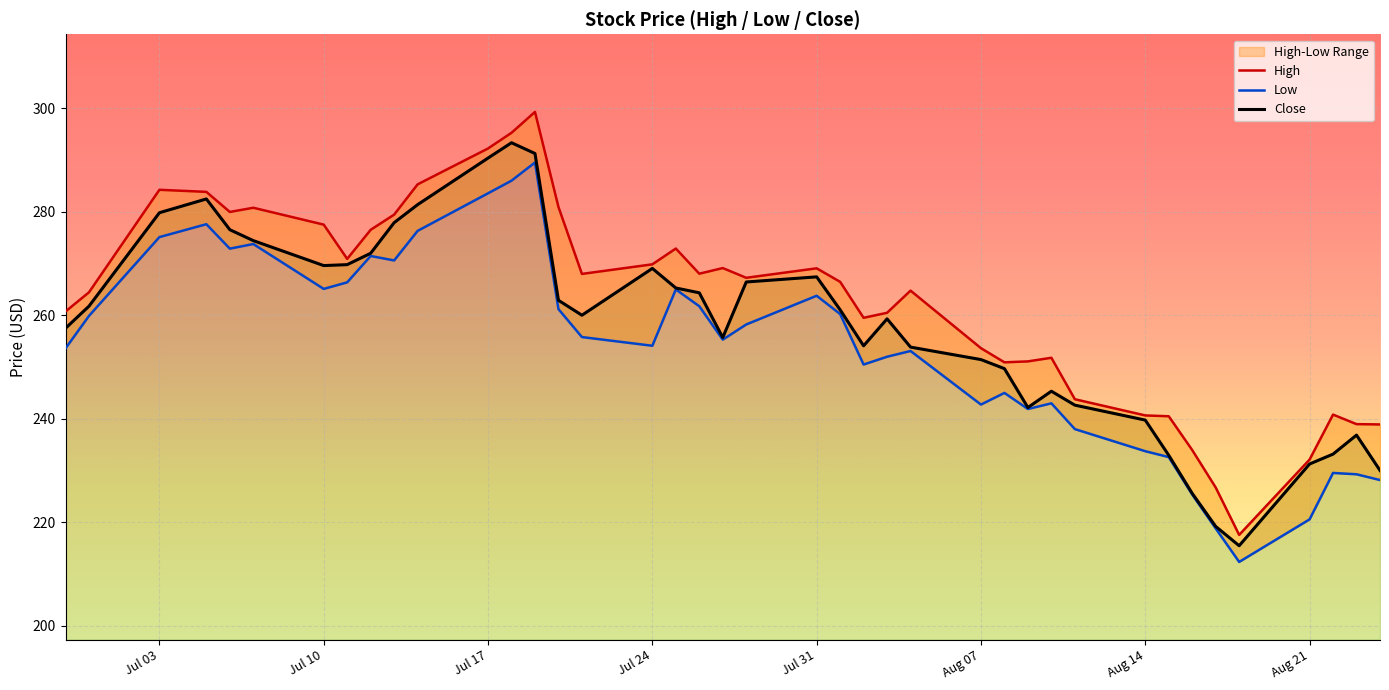

What is the minimum value for Close?

215.5